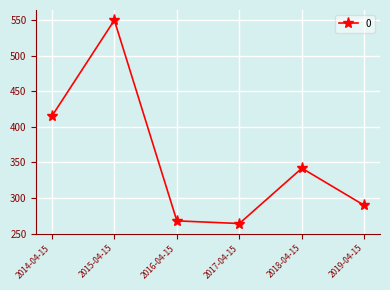

Rank the categories by value from highest to lowest.

2015-04-15, 2014-04-15, 2018-04-15, 2019-04-15, 2016-04-15, 2017-04-15